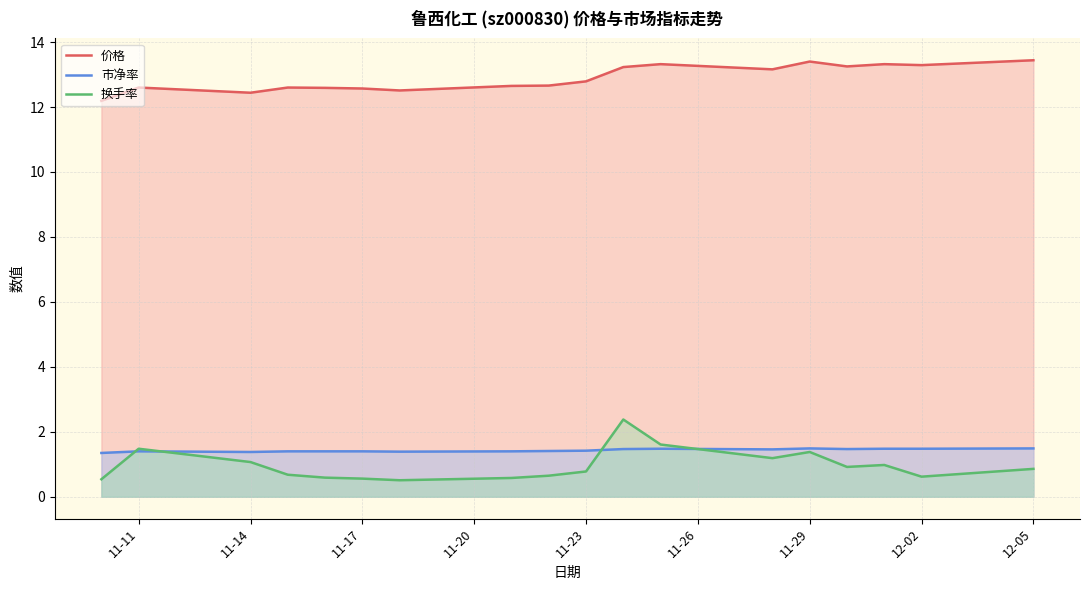

The value of 换手率 at 11-11 is 0.8. True or false?

False